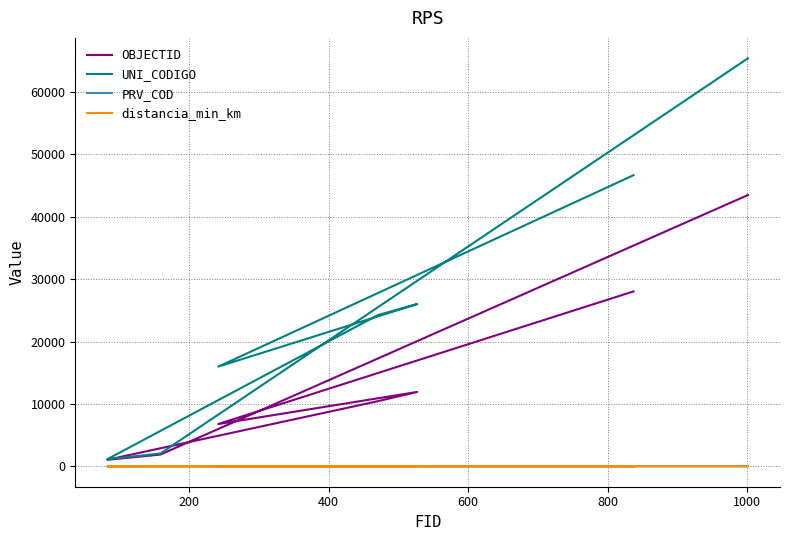

How many lines are shown in the chart?

4